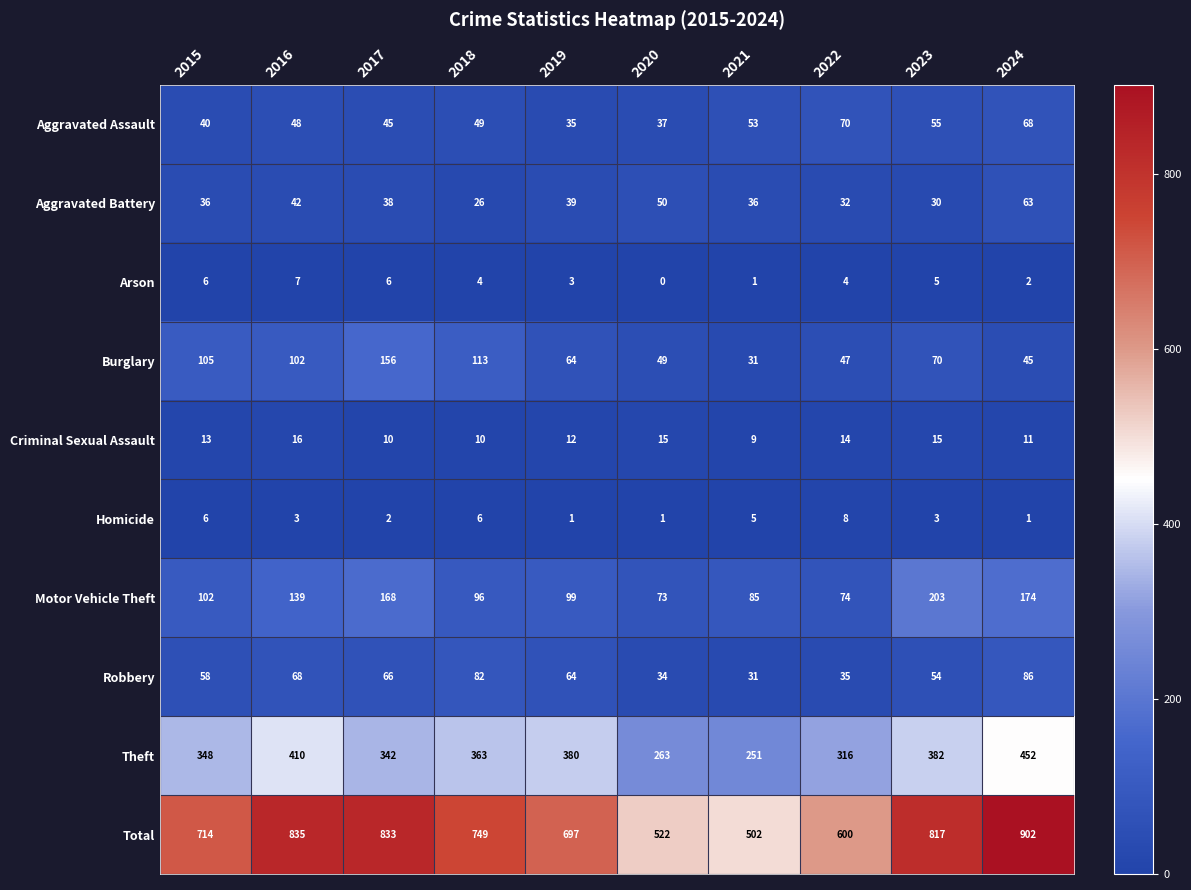

What is the difference between the Robbery values at 2024 and 2020?

52